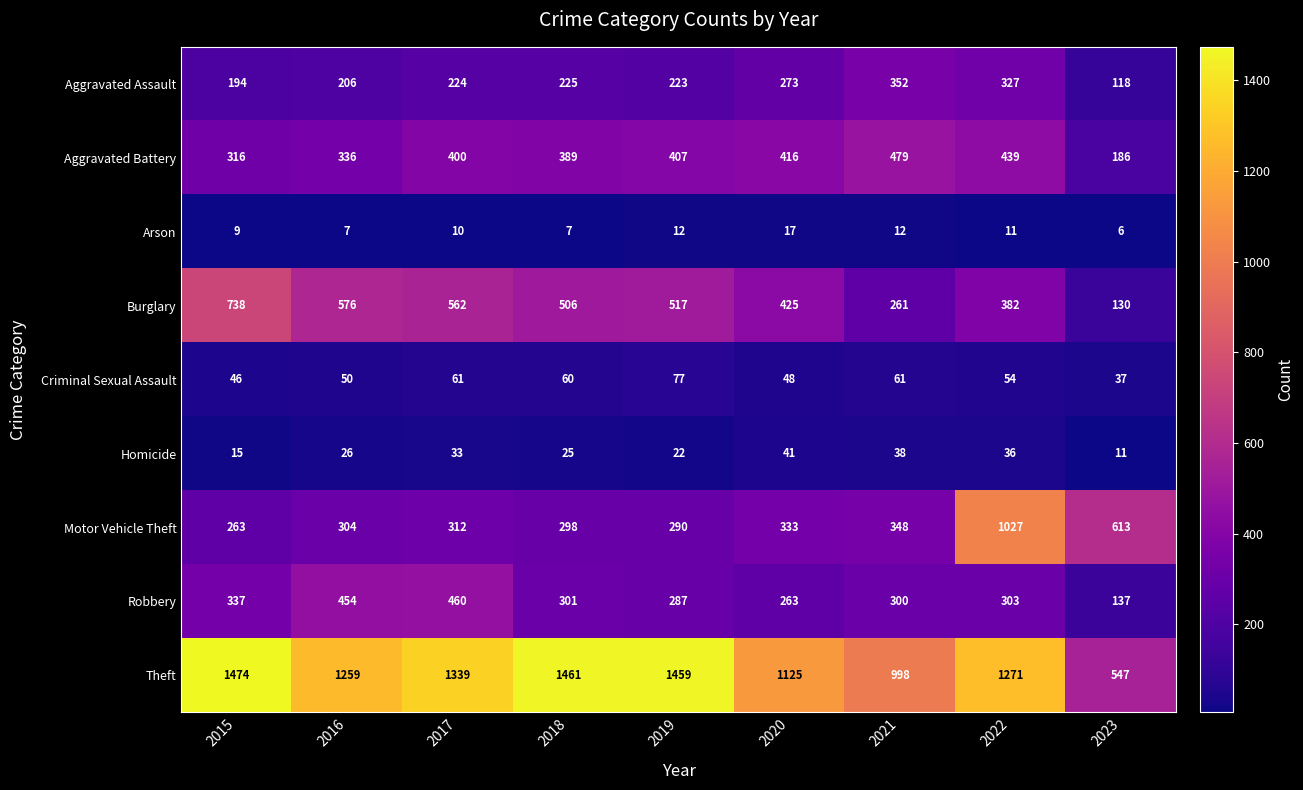

Between 2018 and 2021, which series saw the biggest shift?

Theft